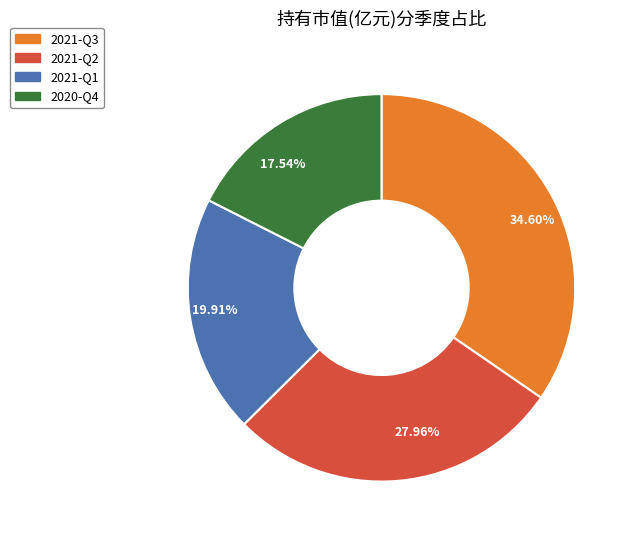

Do 34.60% and 17.54% together represent more than half of the pie?

Yes